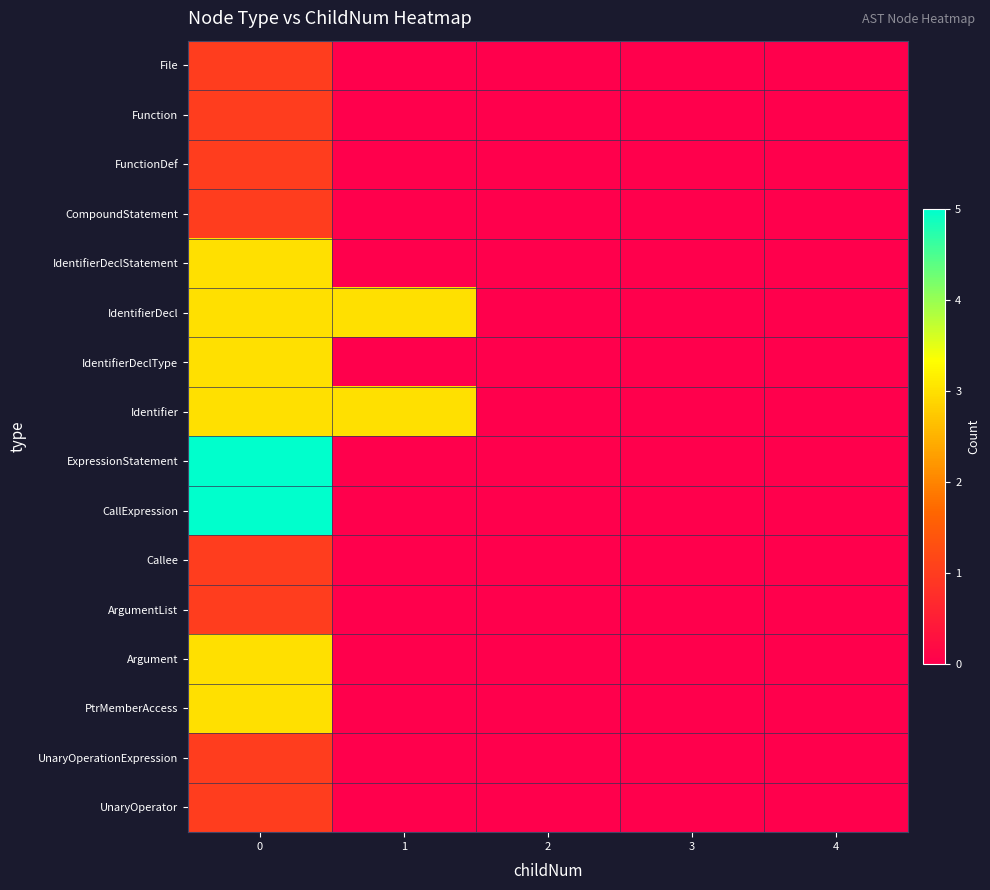

Reading left to right, transcribe all the data shown in this chart.

File: 0=1	1=0	2=0	3=0	4=0
Function: 0=1	1=0	2=0	3=0	4=0
FunctionDef: 0=1	1=0	2=0	3=0	4=0
CompoundStatement: 0=1	1=0	2=0	3=0	4=0
IdentifierDeclStatement: 0=3	1=0	2=0	3=0	4=0
IdentifierDecl: 0=3	1=3	2=0	3=0	4=0
IdentifierDeclType: 0=3	1=0	2=0	3=0	4=0
Identifier: 0=3	1=3	2=0	3=0	4=0
ExpressionStatement: 0=5	1=0	2=0	3=0	4=0
CallExpression: 0=5	1=0	2=0	3=0	4=0
Callee: 0=1	1=0	2=0	3=0	4=0
ArgumentList: 0=1	1=0	2=0	3=0	4=0
Argument: 0=3	1=0	2=0	3=0	4=0
PtrMemberAccess: 0=3	1=0	2=0	3=0	4=0
UnaryOperationExpression: 0=1	1=0	2=0	3=0	4=0
UnaryOperator: 0=1	1=0	2=0	3=0	4=0